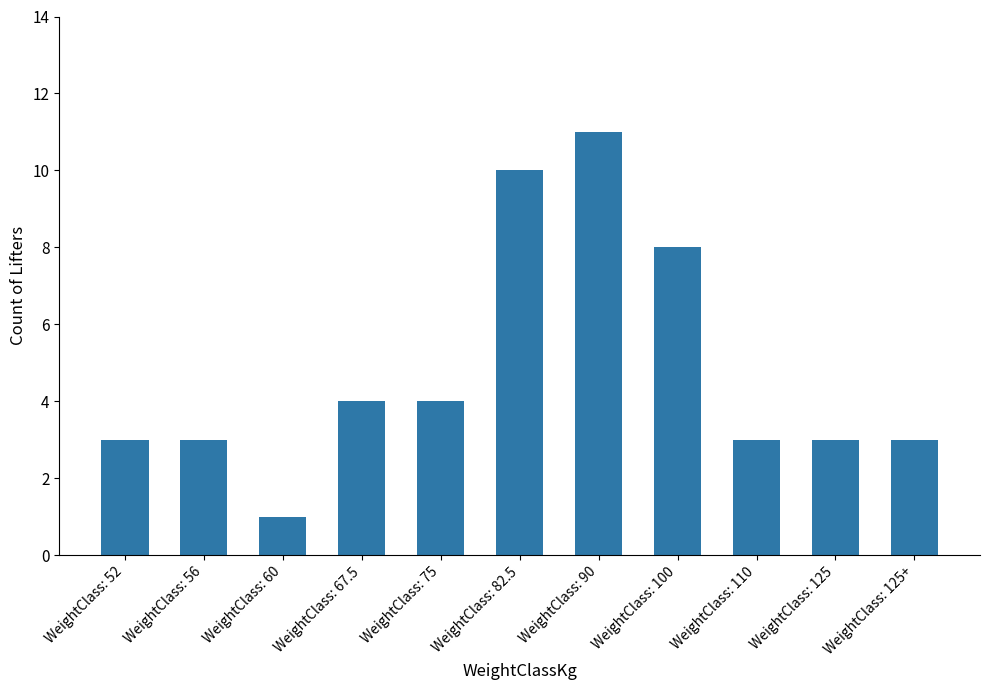

What is the difference between the maximum and minimum values?

10